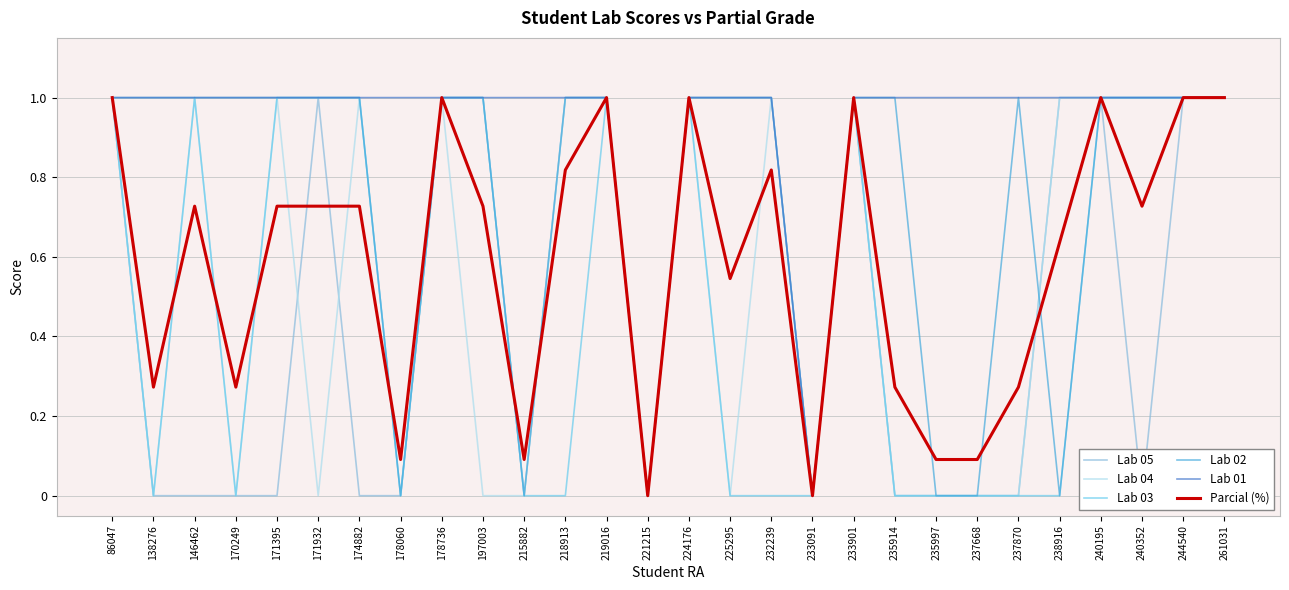

How many categories are shown in the chart?

28